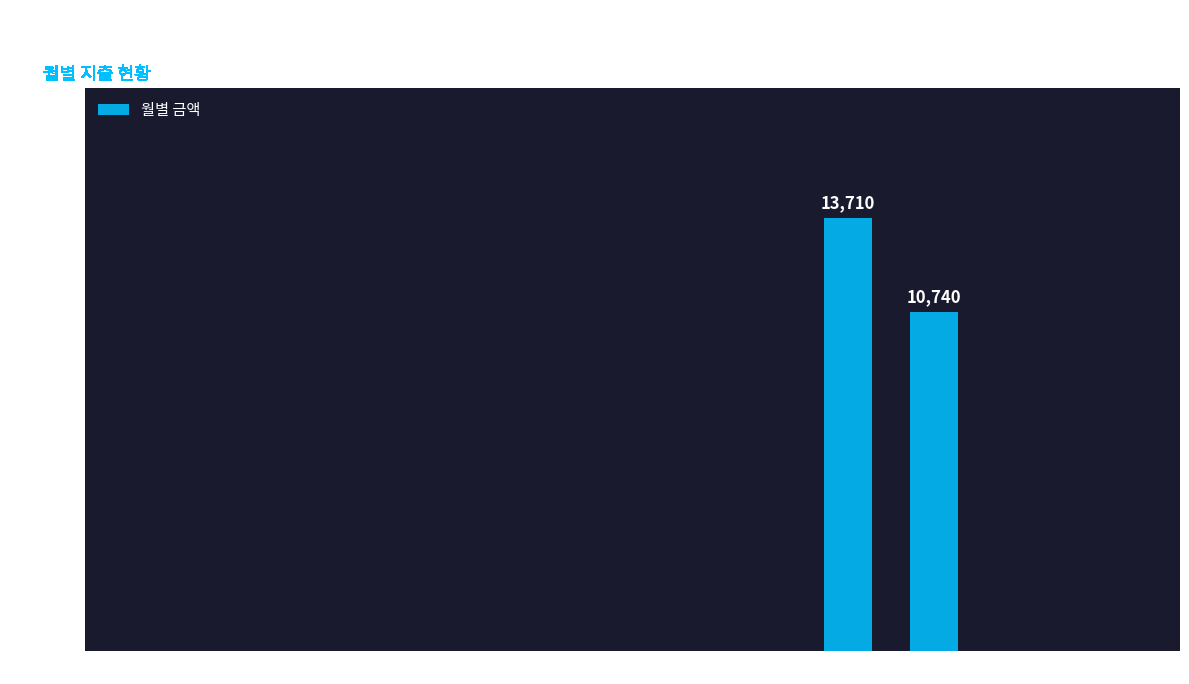

What is the greatest value displayed?

13710